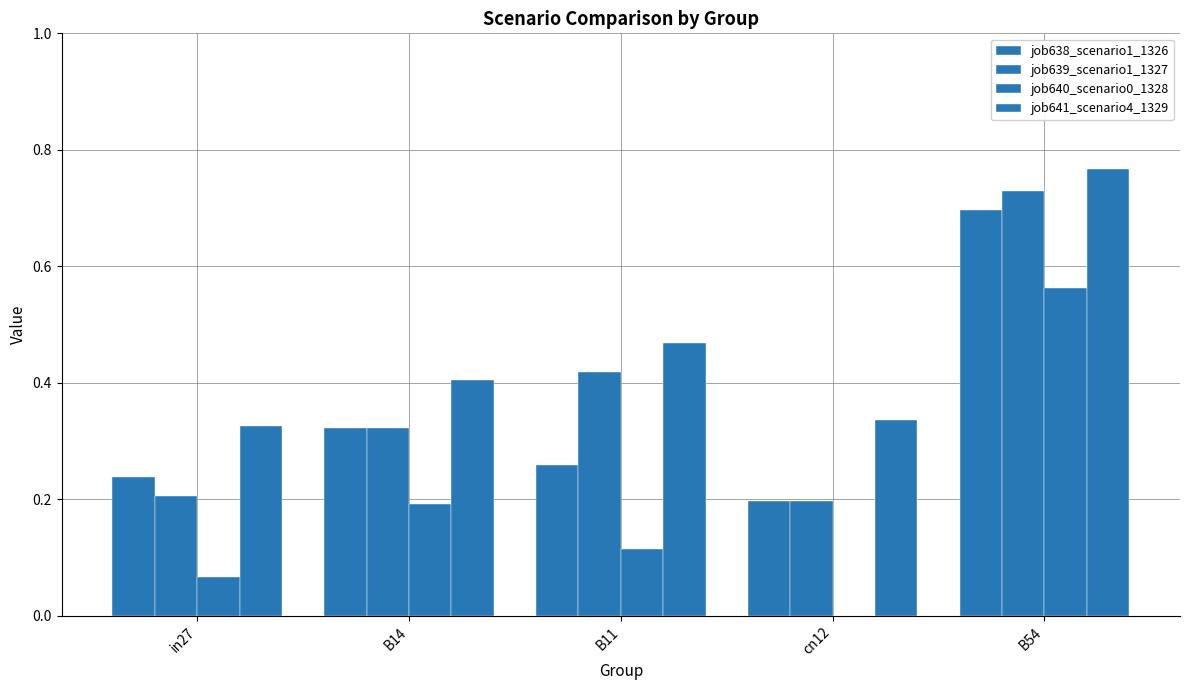

At which label is job638_scenario1_1326 closest to 0?

cn12